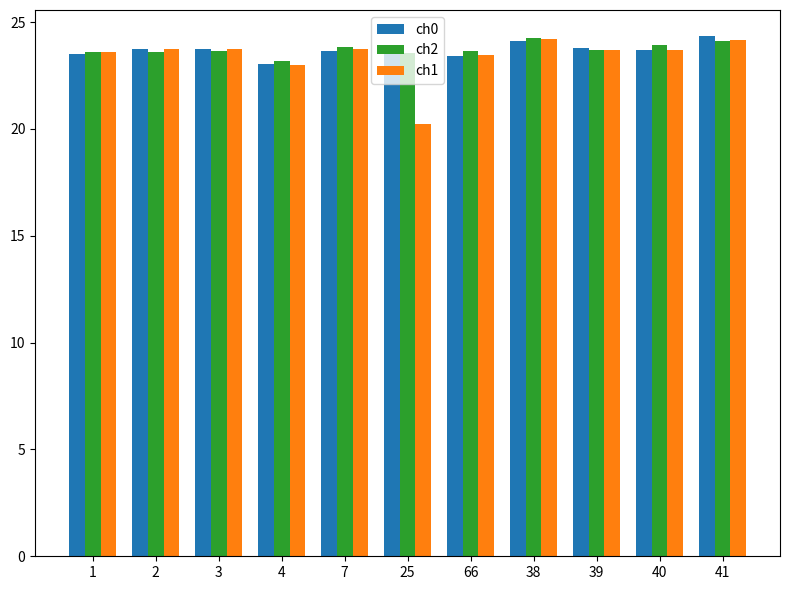

How many bars are there in total?

33